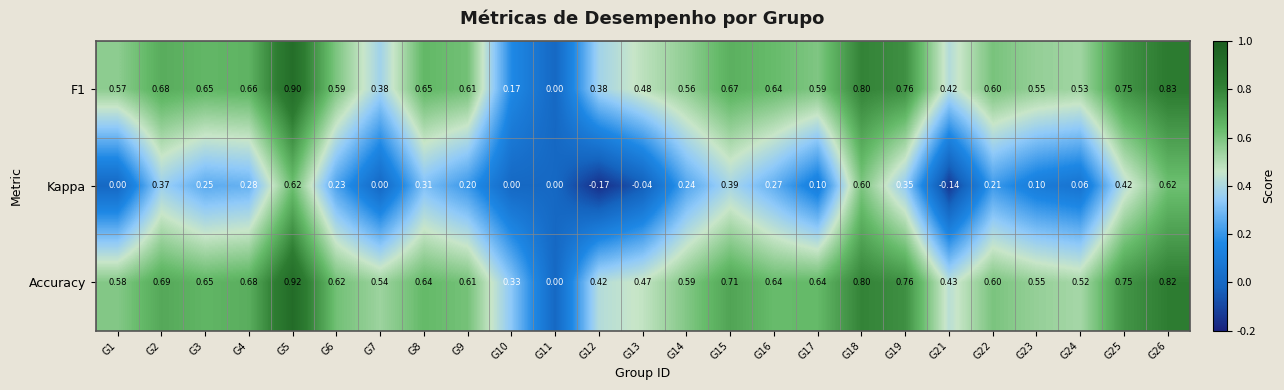

Count the number of data series in this chart.

3